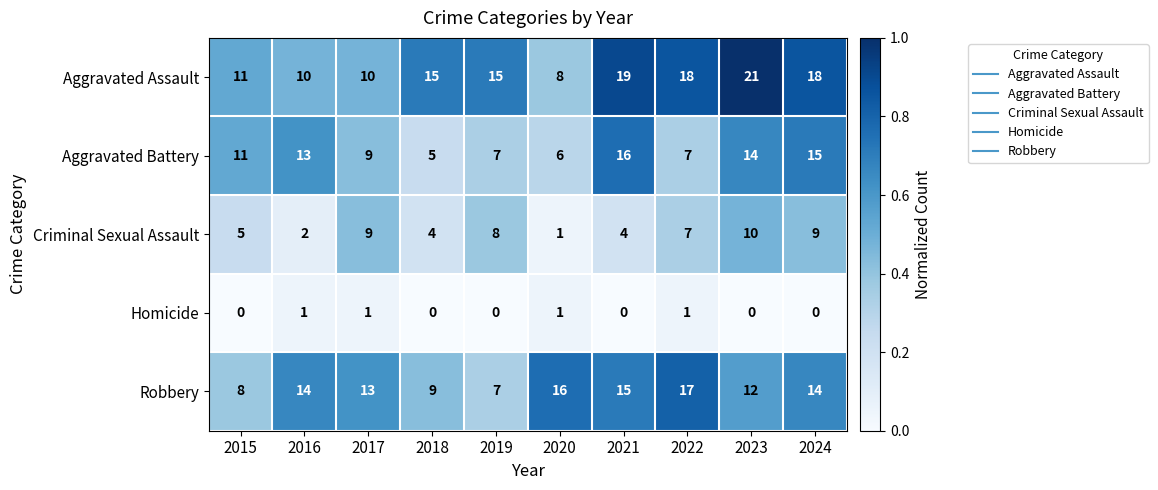

Which series has the largest range (max minus min)?

Aggravated Assault